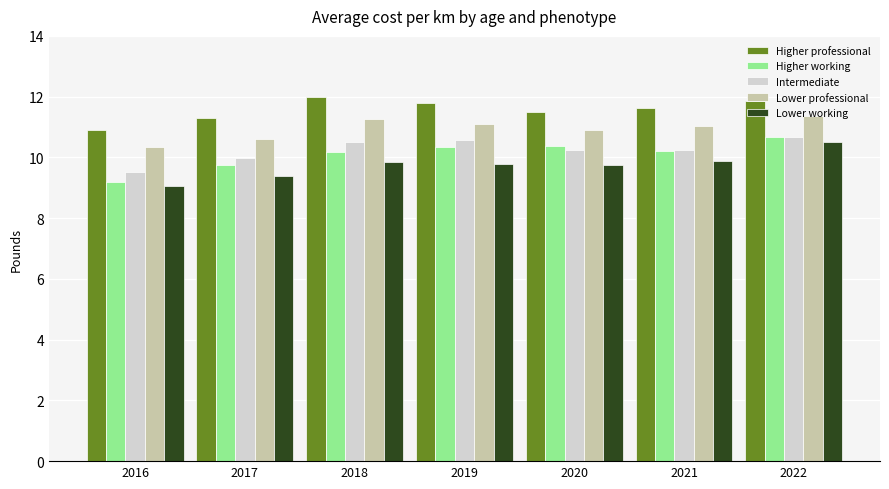

What is the total value across all series at 2021?

53.0